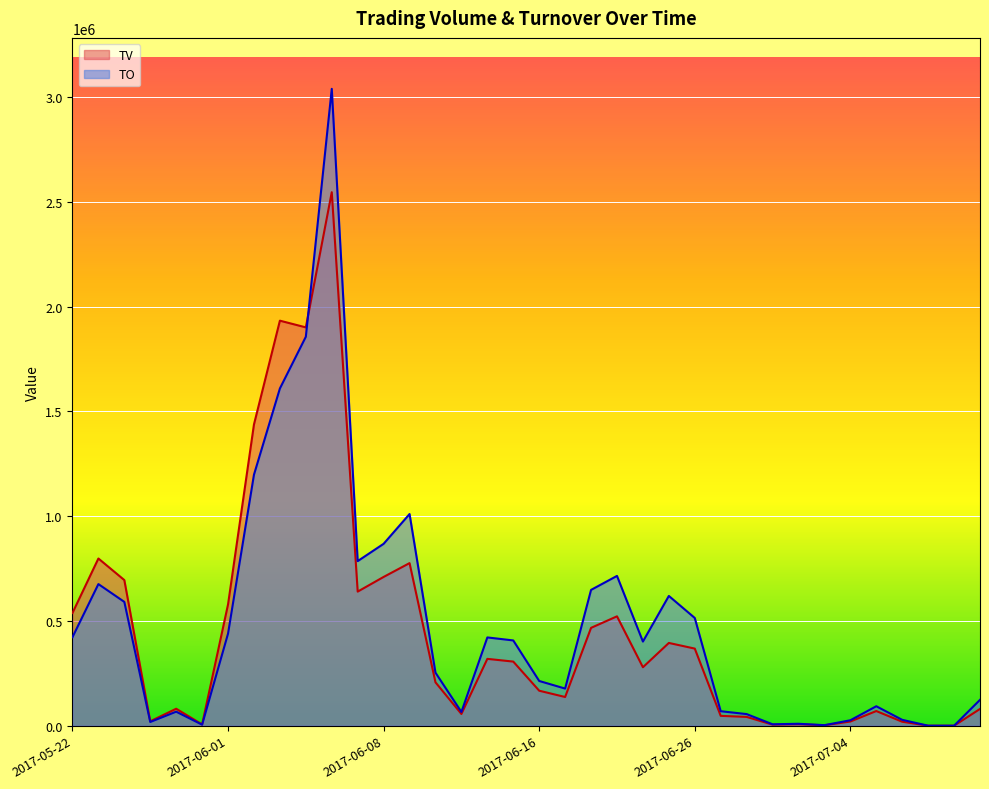

What is the value of the TV point at the 5th from the left?

81000